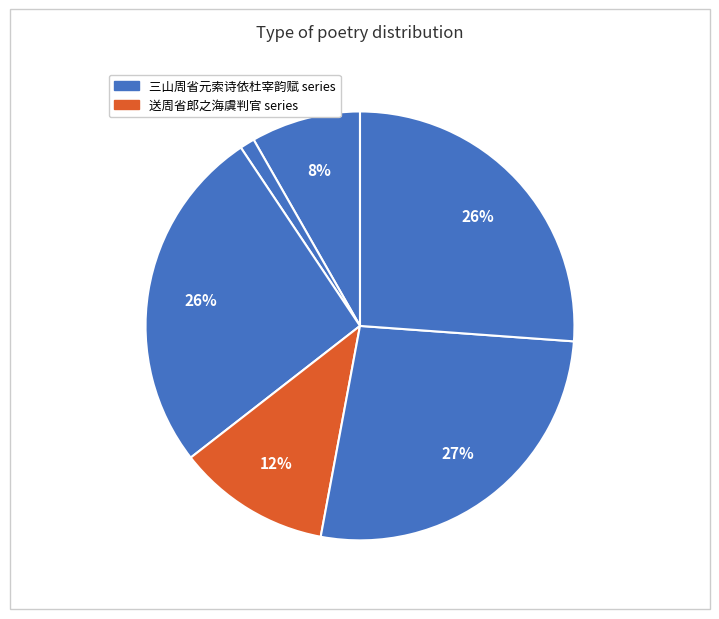

To the nearest percent, what is the difference between the largest and smallest slice percentages?

26%